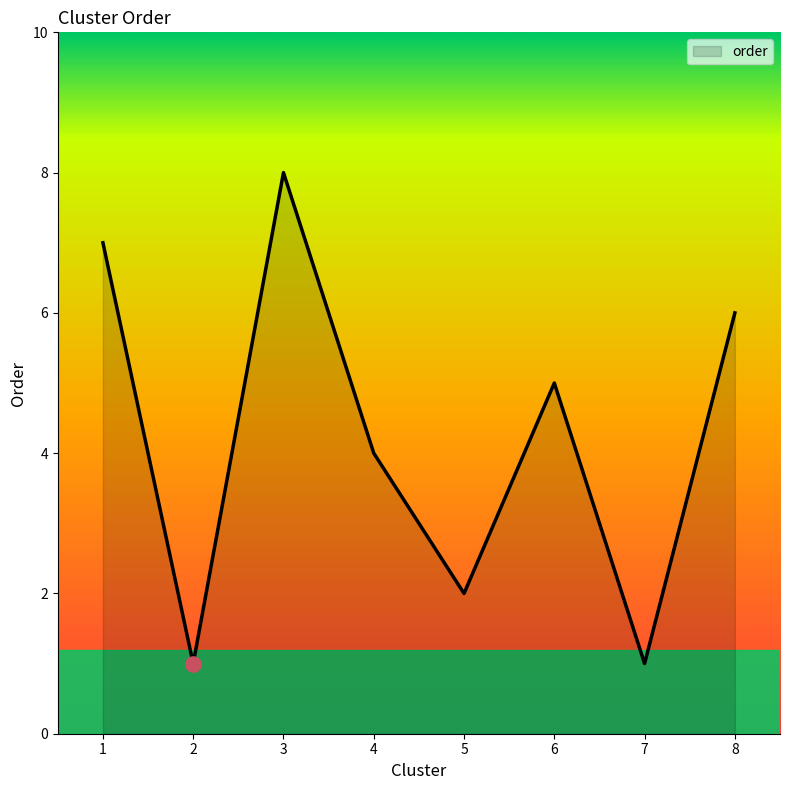

Which has a higher value, 5 or 4?

4